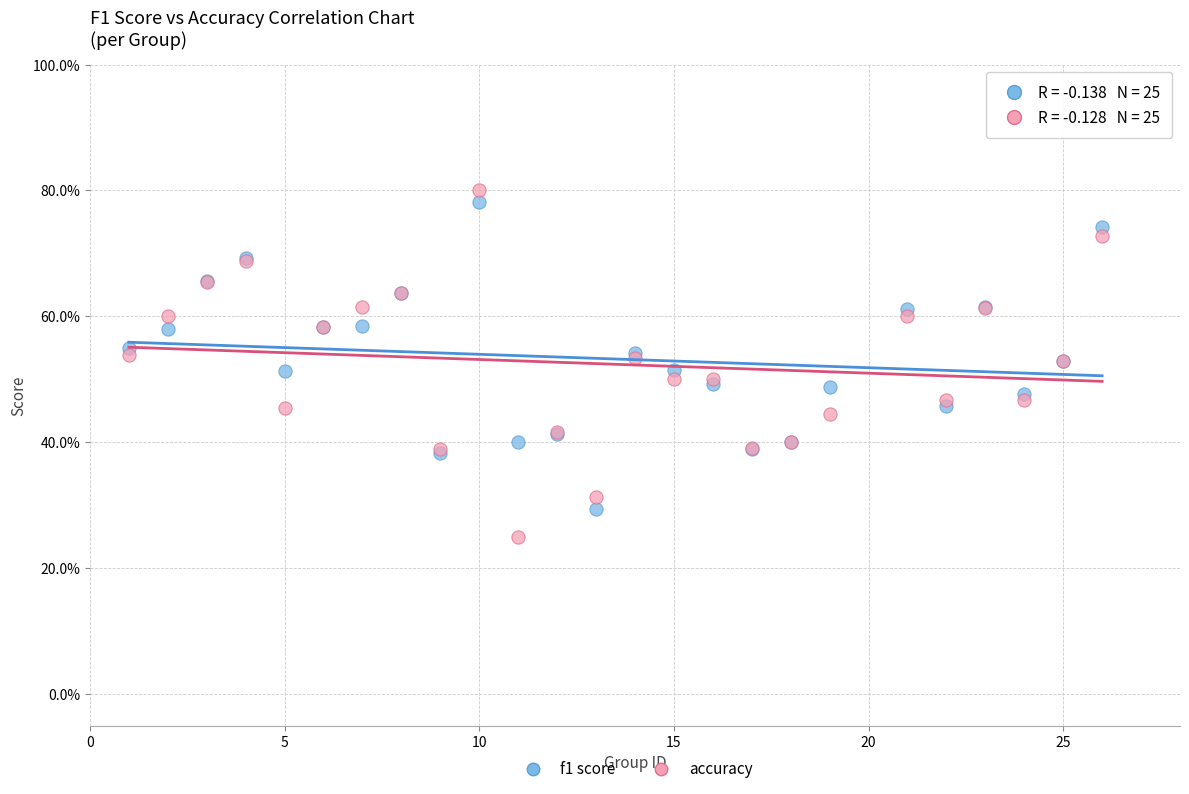

Which series has the widest spread of Y values?

accuracy